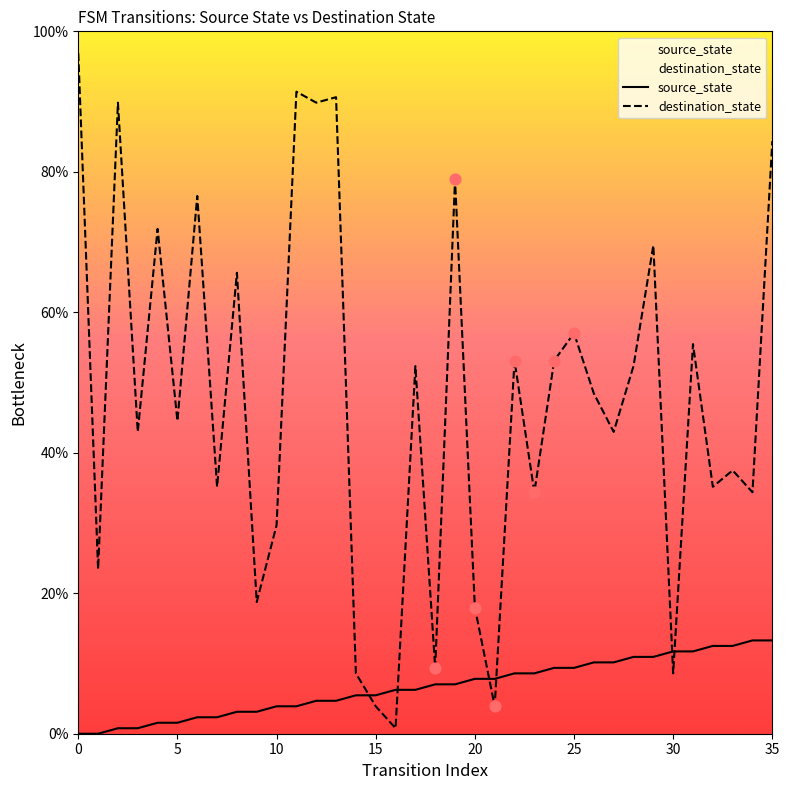

What is the total value across all series at 28?

63.3